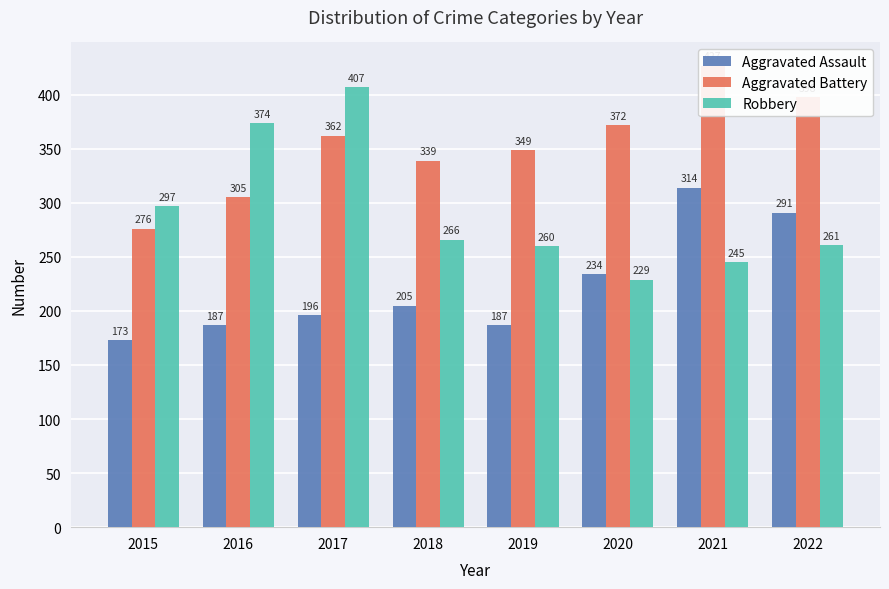

At 2017, list the series in order from smallest to largest.

Aggravated Assault, Aggravated Battery, Robbery